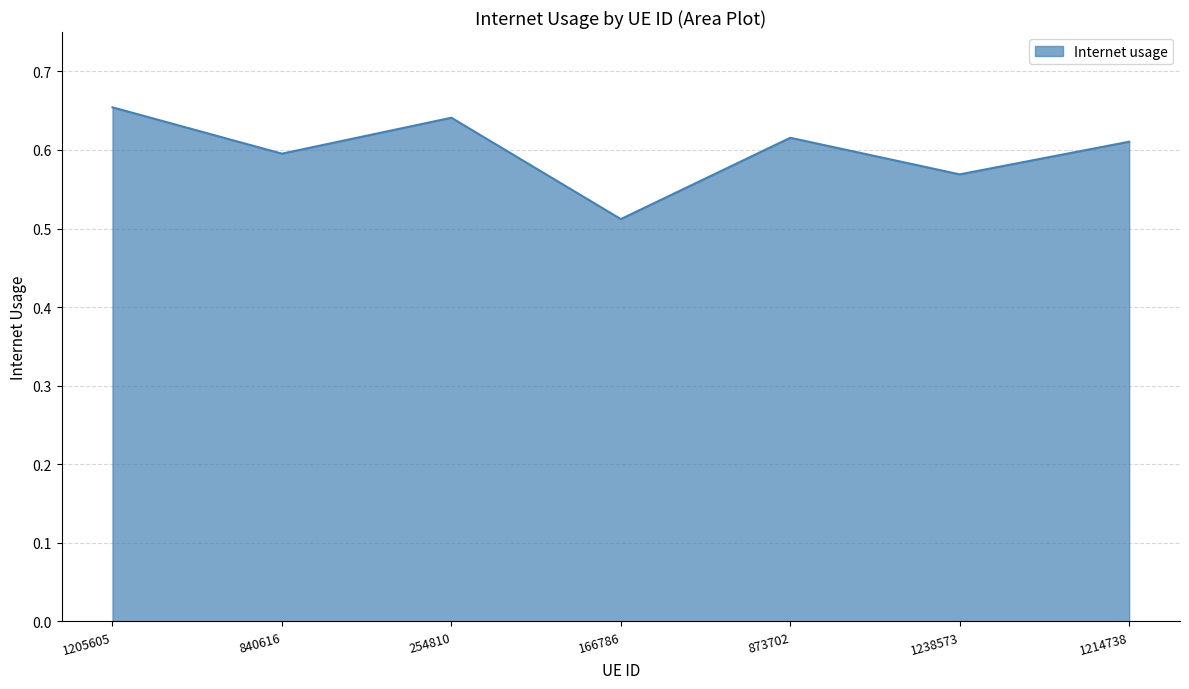

Where is the data nearest to the value 0?

166786